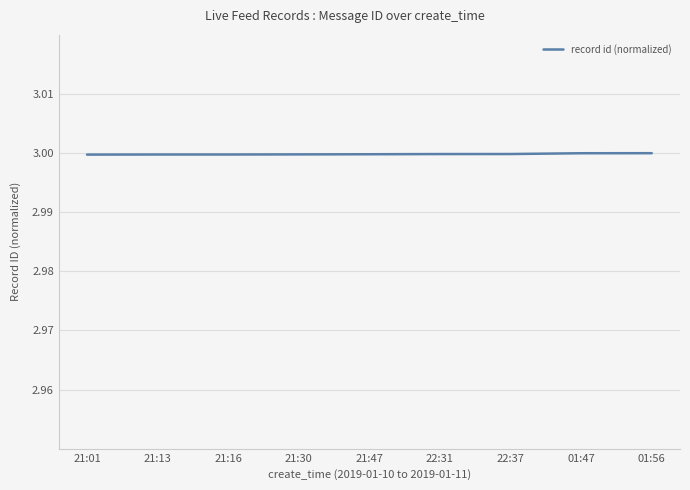

Is this an area chart (filled region under the line)?

No